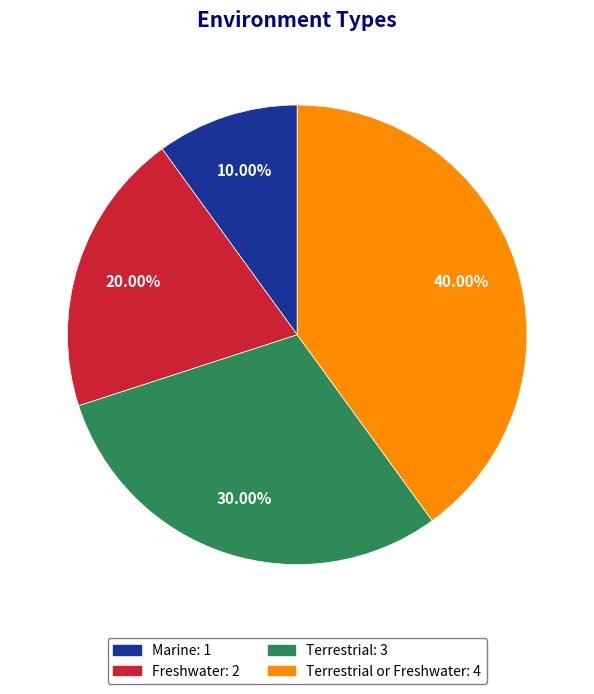

Does any single category account for the majority?

No